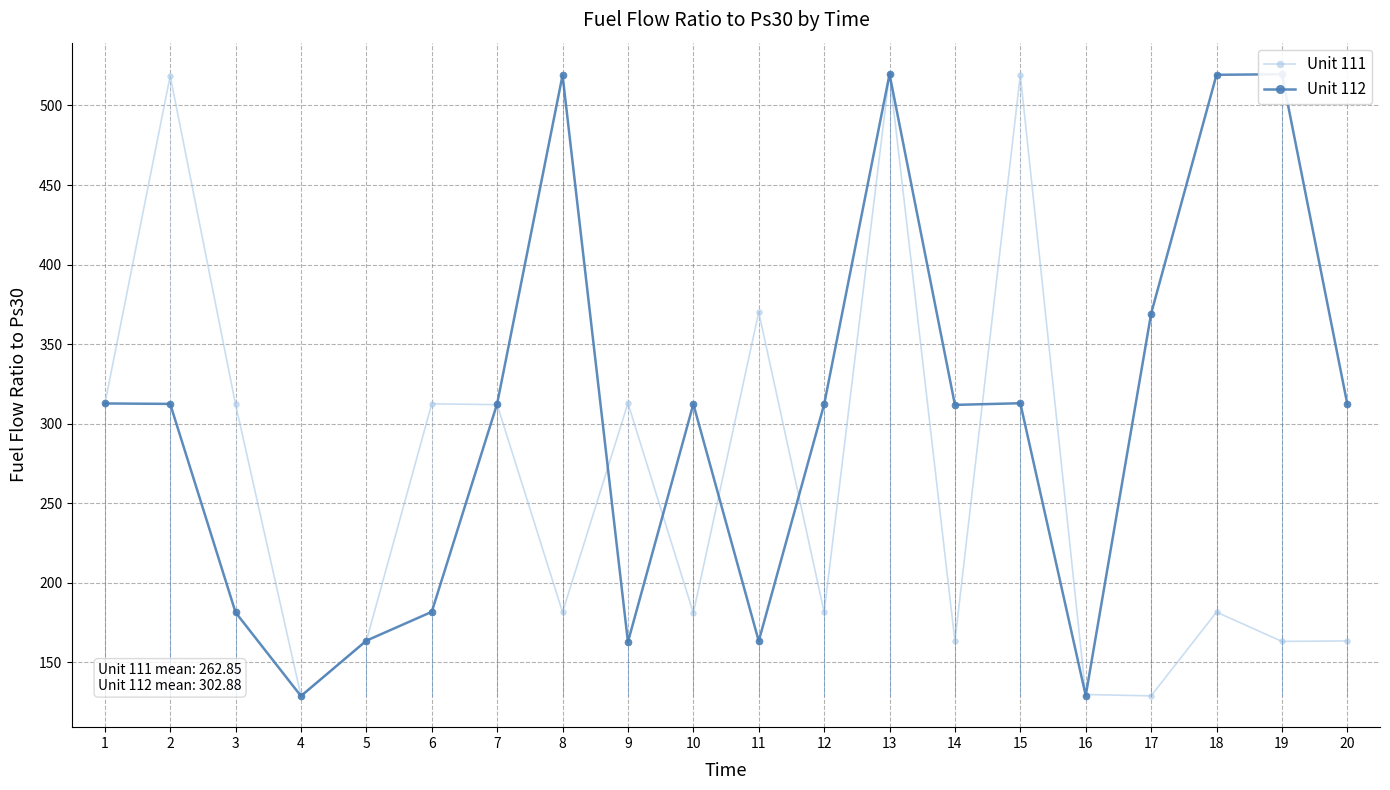

How many interior local peaks does the Unit 111 series have?

7